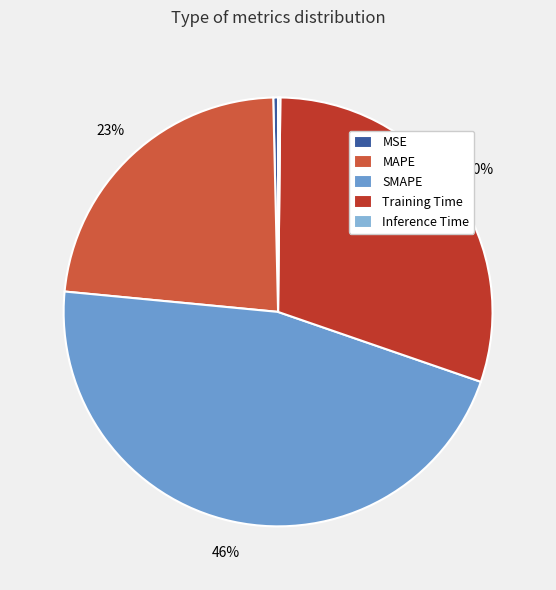

Rank the categories by value from highest to lowest.

SMAPE, Training Time, MAPE, MSE, Inference Time